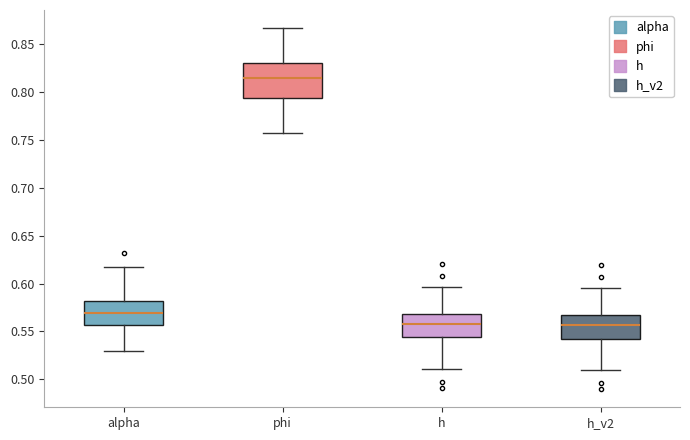

Where is the lower edge of the box for alpha on the y-axis? The values are not printed on the chart, so give them approximately, as read against the axis.

0.555